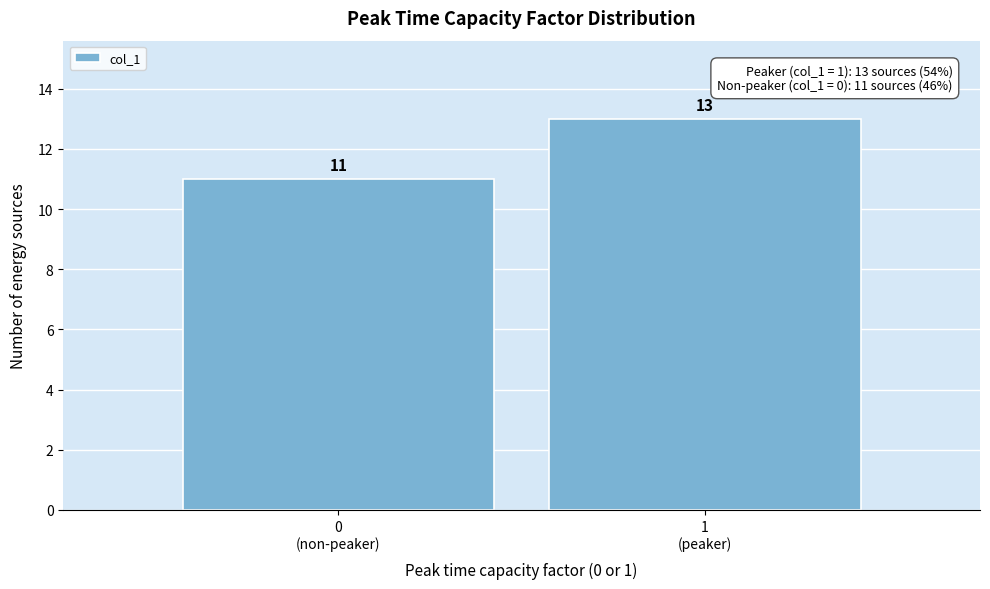

Reading left to right, transcribe all the data shown in this chart.

11	13